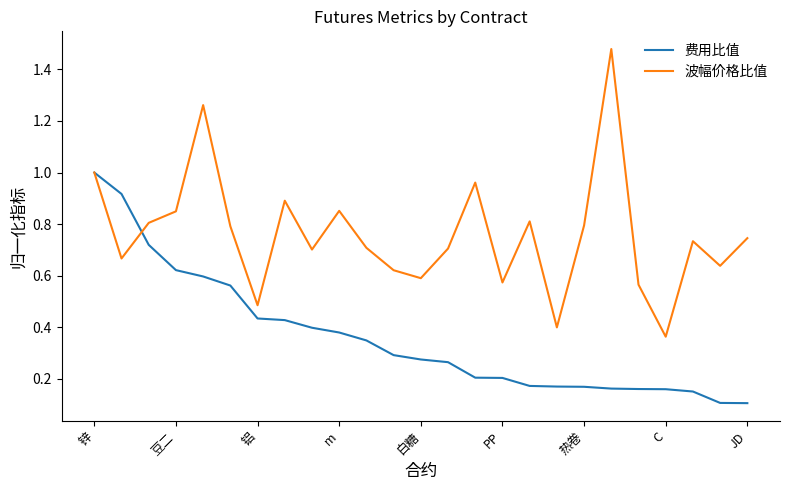

Which series has the largest range (max minus min)?

波幅价格比值